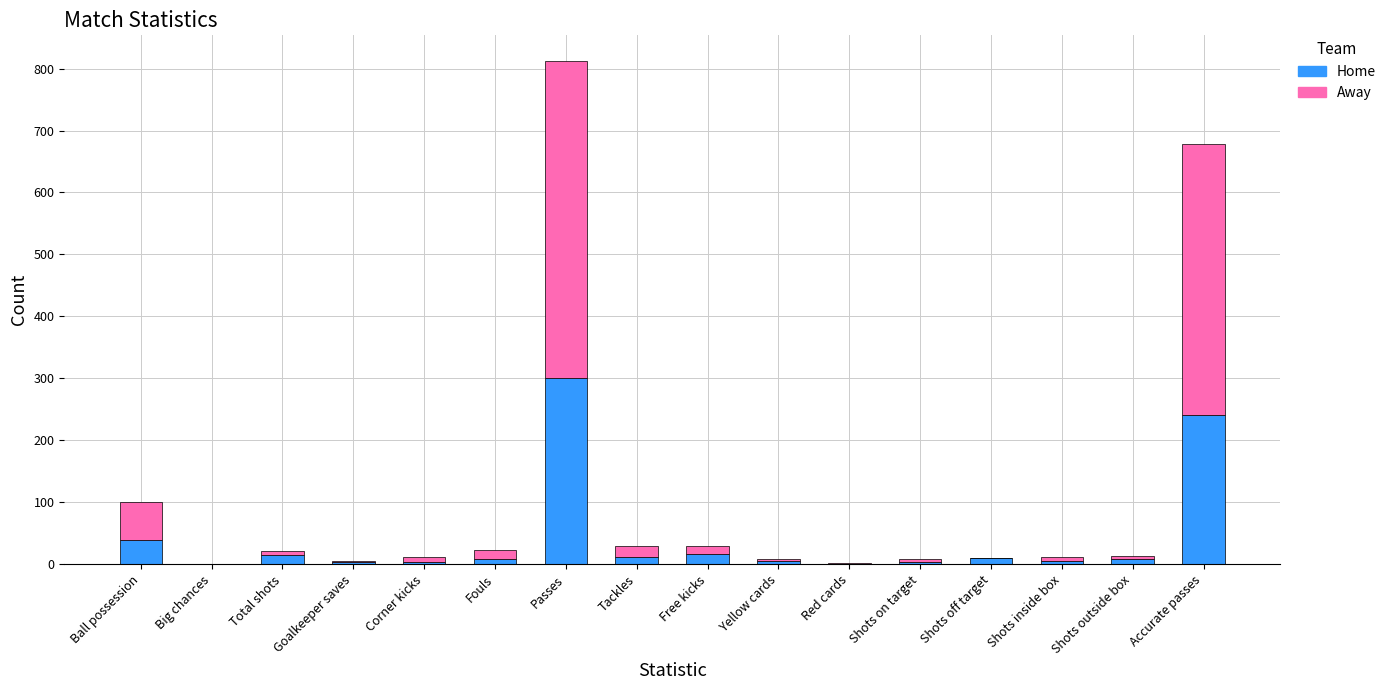

At which label does Home reach its peak?

Passes